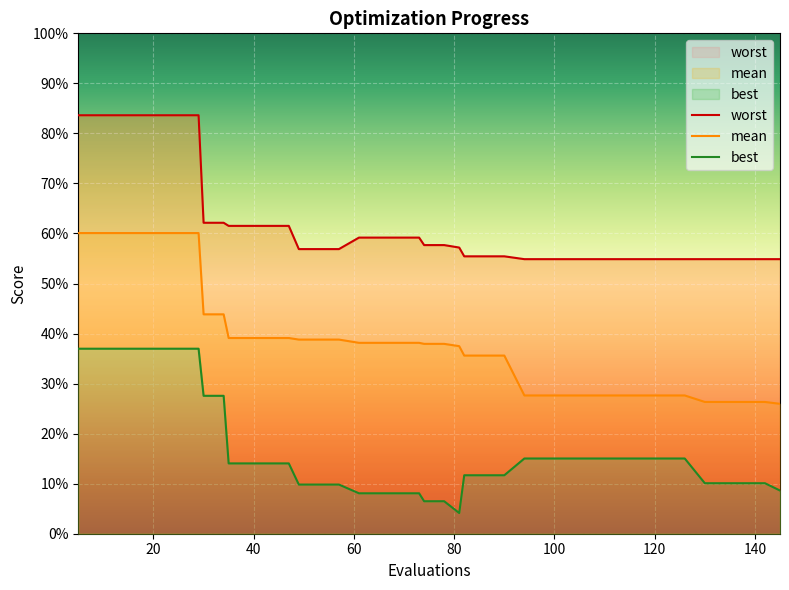

What is the lowest value of the mean series?

0.3